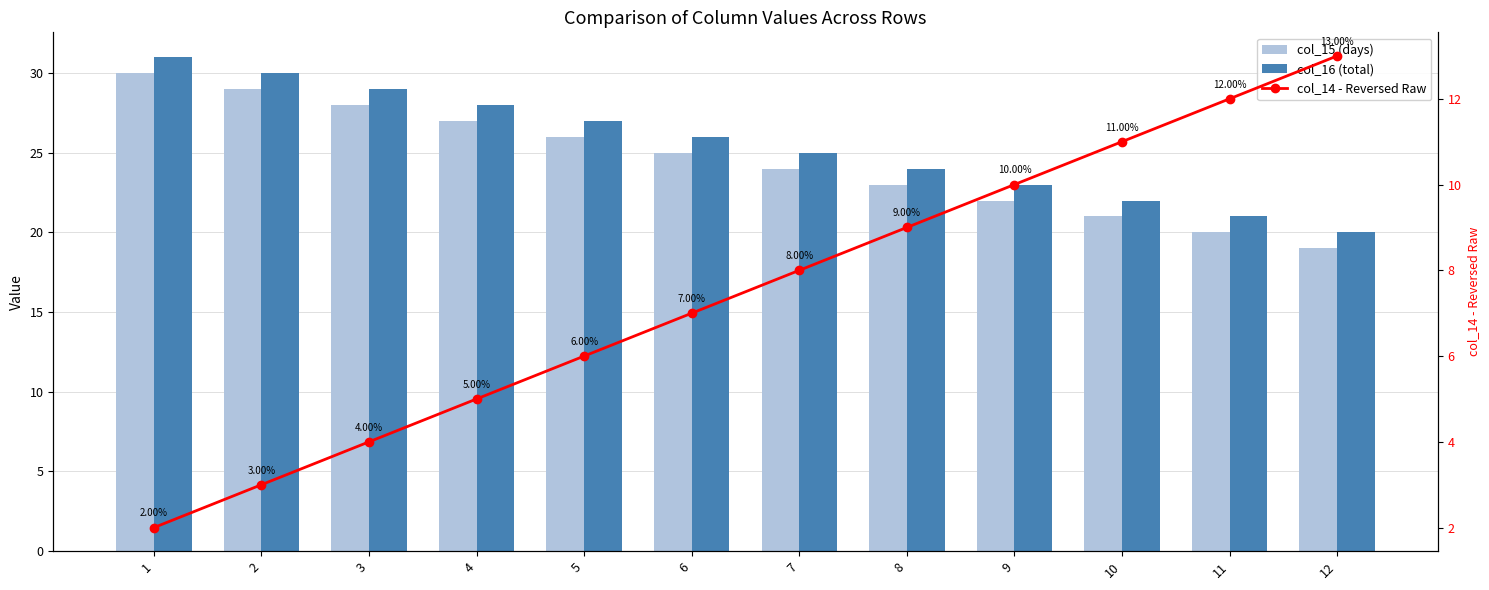

How many distinct data groups are displayed?

3